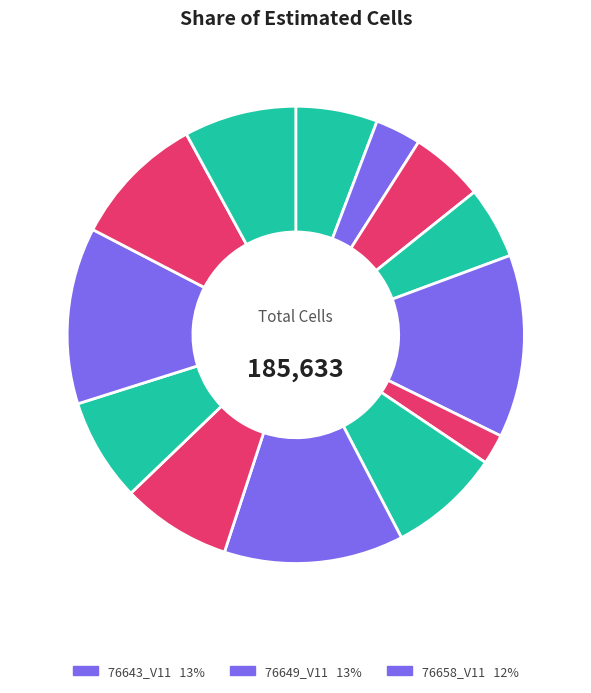

How many slices are in this pie chart?

13